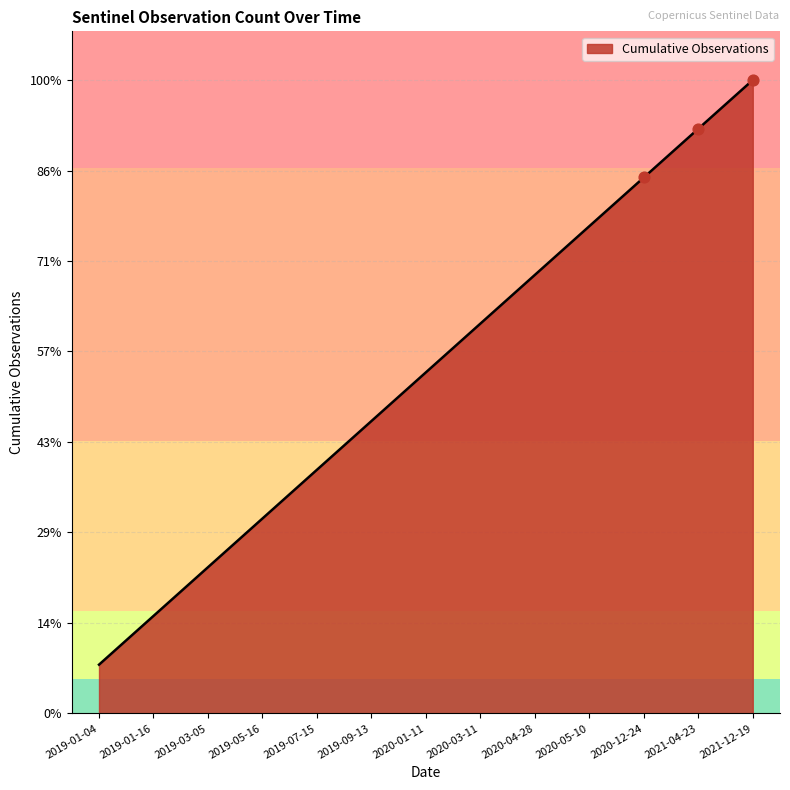

Which has a higher value, 2020-01-11 or 2019-03-05?

2020-01-11